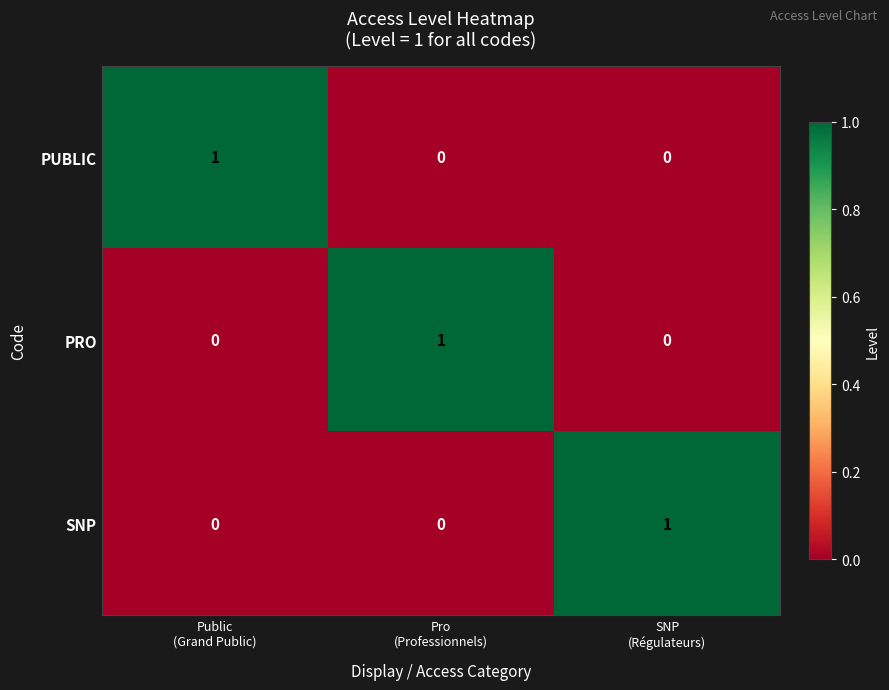

Reading left to right, transcribe all the data shown in this chart.

PUBLIC: 1	0	0
PRO: 0	1	0
SNP: 0	0	1